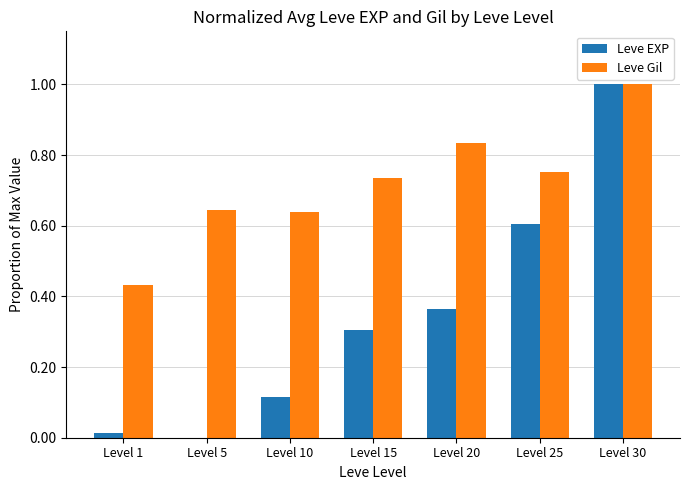

The Leve EXP series shows 0.3 at Level 15. True or false?

True